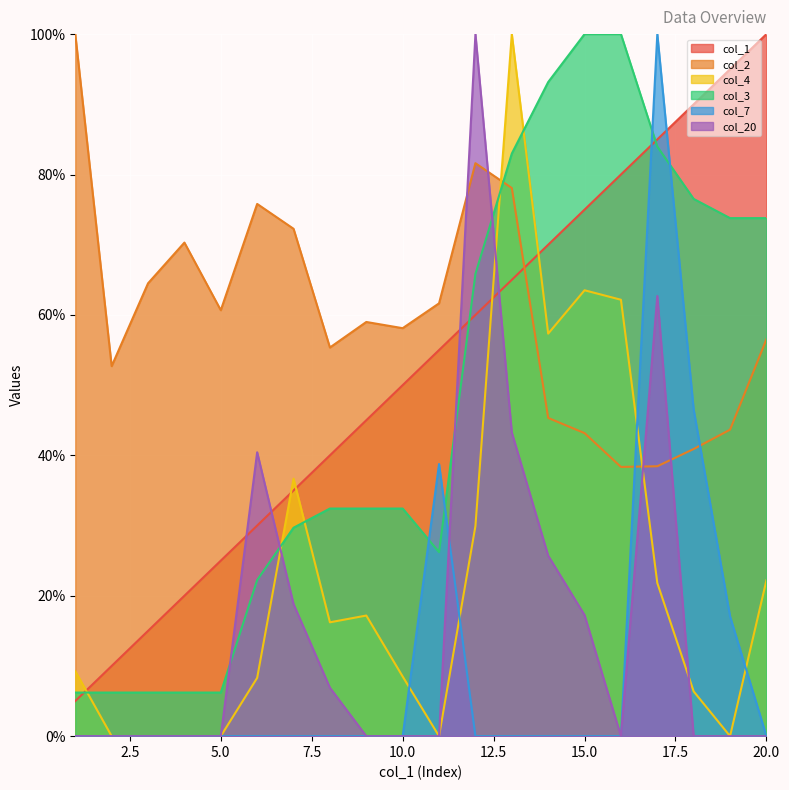

What is the average value of the col_1 series?

52.5